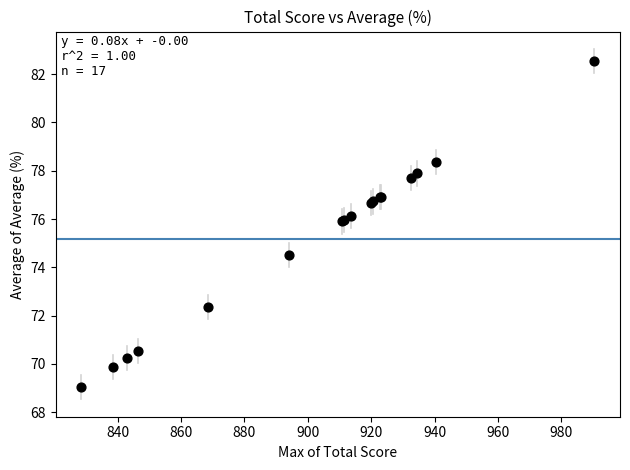

What Y value in the scatter plot is closest to 75?

74.5